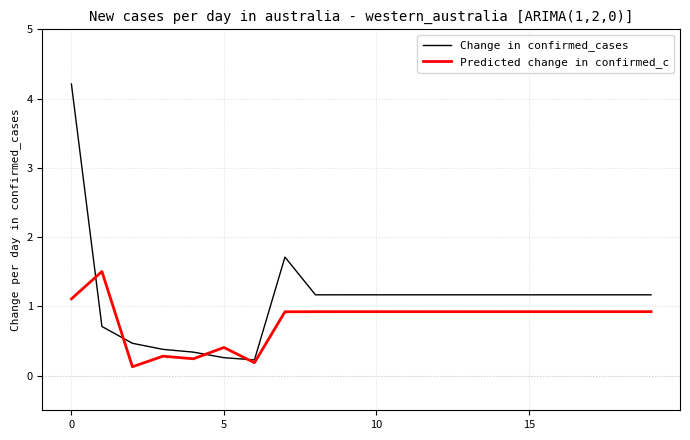

Reading left to right, transcribe all the data shown in this chart.

Change in confirmed_cases: 4.2	0.7	0.5	0.4	0.3	0.3	0.2	1.7	1.2	1.2	1.2	1.2	1.2	1.2	1.2	1.2	1.2	1.2	1.2	1.2
Predicted change in confirmed_c: 1.1	1.5	0.1	0.3	0.2	0.4	0.2	0.9	0.9	0.9	0.9	0.9	0.9	0.9	0.9	0.9	0.9	0.9	0.9	0.9